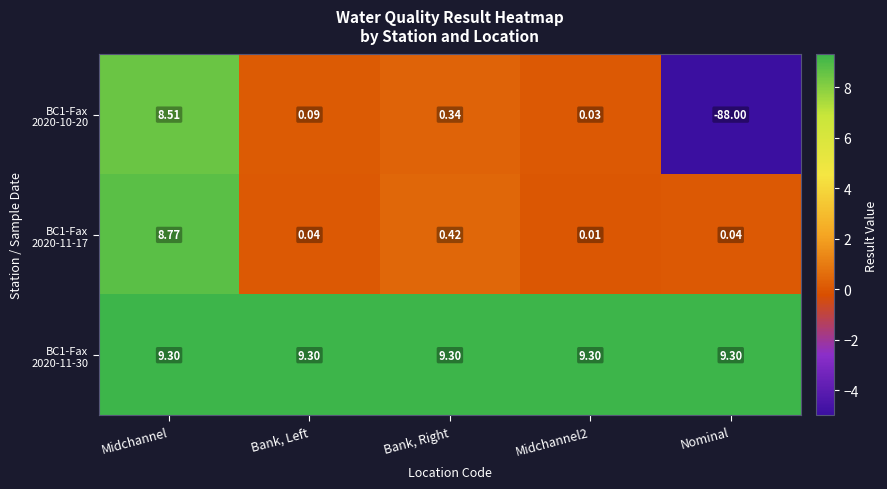

Which category has the lowest value across all series?

Nominal